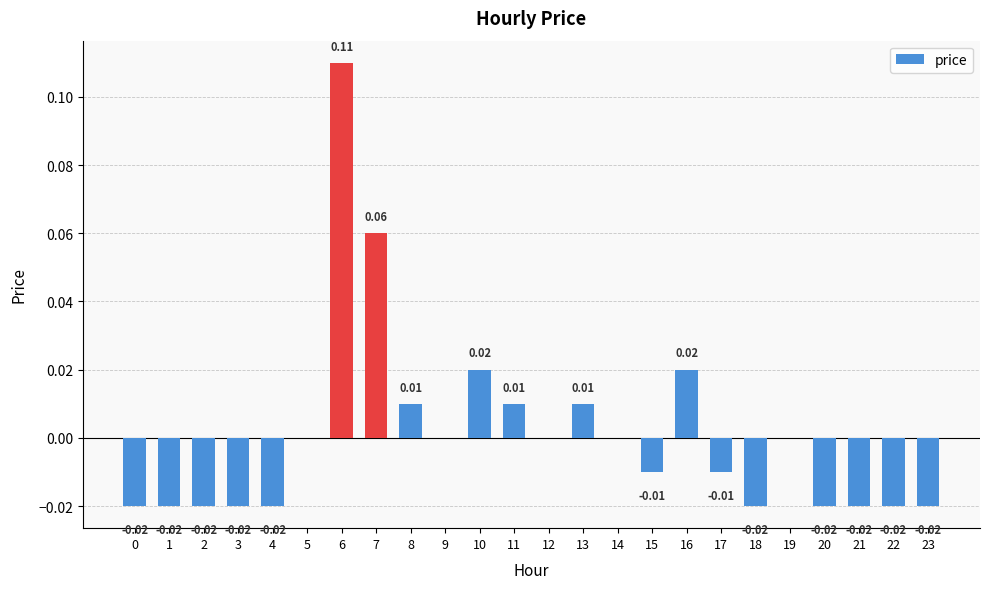

How many series are shown in this chart?

1